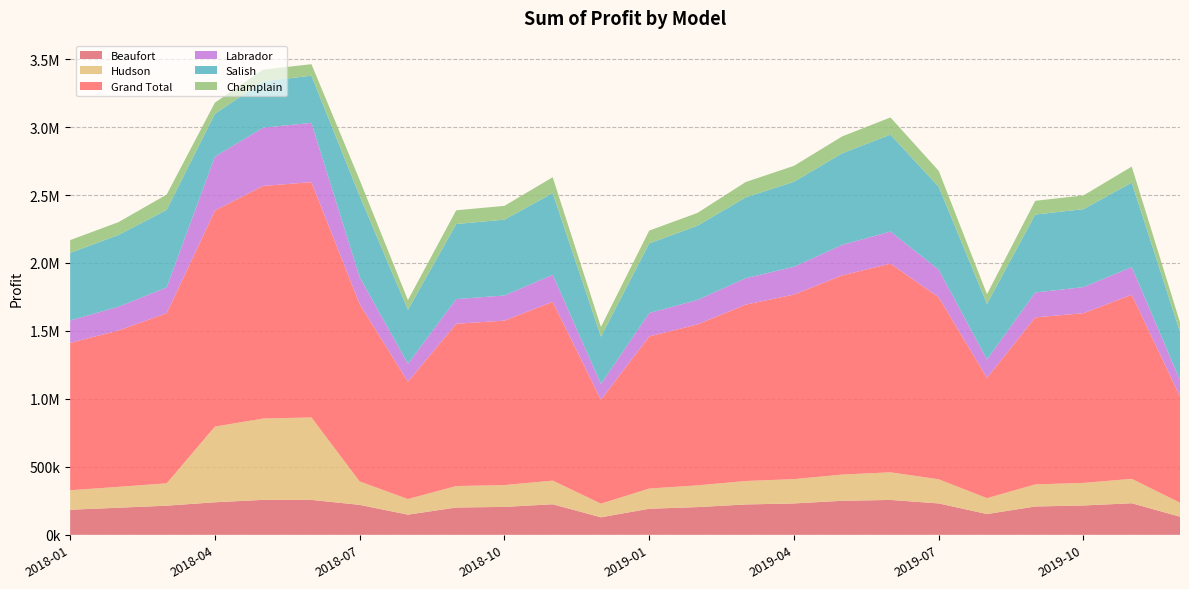

Reading left to right, list all the values displayed in this chart.

Beaufort: 184500.0	199500.0	214500.0	239656.2	257288.8	257103.0	220500.0	148500.0	201000.0	205500.0	225000.0	129000.0	192000.0	204000.0	223500.0	231000.0	250500.0	256875.0	231000.0	153000.0	208500.0	216000.0	232500.0	133500.0
Hudson: 143500.0	153500.0	164500.0	556763.8	598225.0	606648.0	172000.0	115000.0	158000.0	160500.0	174000.0	100500.0	148500.0	160000.0	172500.0	179000.0	193000.0	203125.0	177500.0	117000.0	162500.0	166000.0	179500.0	103000.0
Grand Total: 1084250.0	1150150.0	1251650.0	1589882.5	1711361.2	1731285.0	1305200.0	863300.0	1193850.0	1210150.0	1315550.0	764500.0	1119200.0	1184250.0	1297850.0	1357350.0	1465750.0	1535437.5	1339000.0	885200.0	1228800.0	1248600.0	1354700.0	781600.0
Labrador: 164800.0	175200.0	189600.0	396845.0	428747.5	435805.5	197600.0	132000.0	181600.0	184800.0	198400.0	116000.0	172000.0	180000.0	194400.0	204800.0	224000.0	236000.0	203200.0	135200.0	183200.0	192000.0	203200.0	120000.0
Salish: 497150.0	527650.0	570350.0	315018.8	340735.0	347317.5	597800.0	396500.0	552050.0	558150.0	600850.0	347700.0	512400.0	545950.0	594750.0	625250.0	674050.0	712937.5	610000.0	408700.0	573400.0	573400.0	622200.0	353800.0
Champlain: 94300.0	94300.0	112700.0	81598.8	86365.0	84411.0	117300.0	71300.0	101200.0	101200.0	117300.0	71300.0	94300.0	94300.0	112700.0	117300.0	124200.0	126500.0	117300.0	71300.0	101200.0	101200.0	117300.0	71300.0